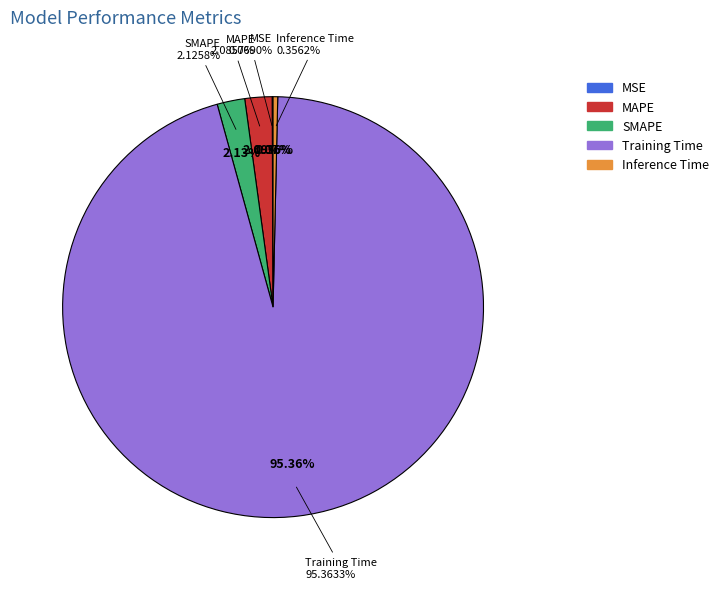

Which category has the biggest portion of the pie?

Training Time